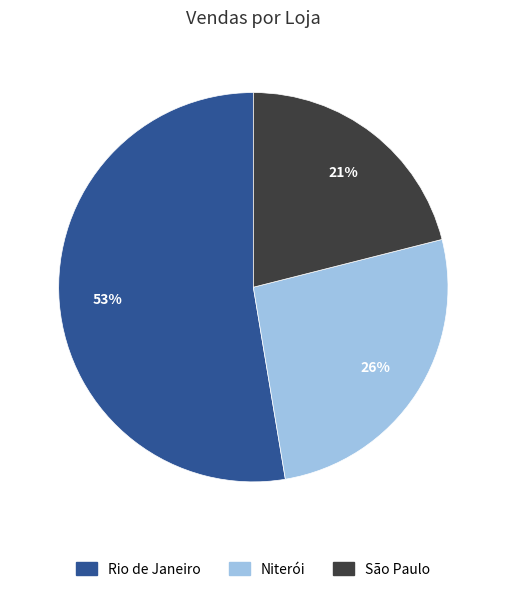

What percentage is the São Paulo slice, to the nearest percent?

21%